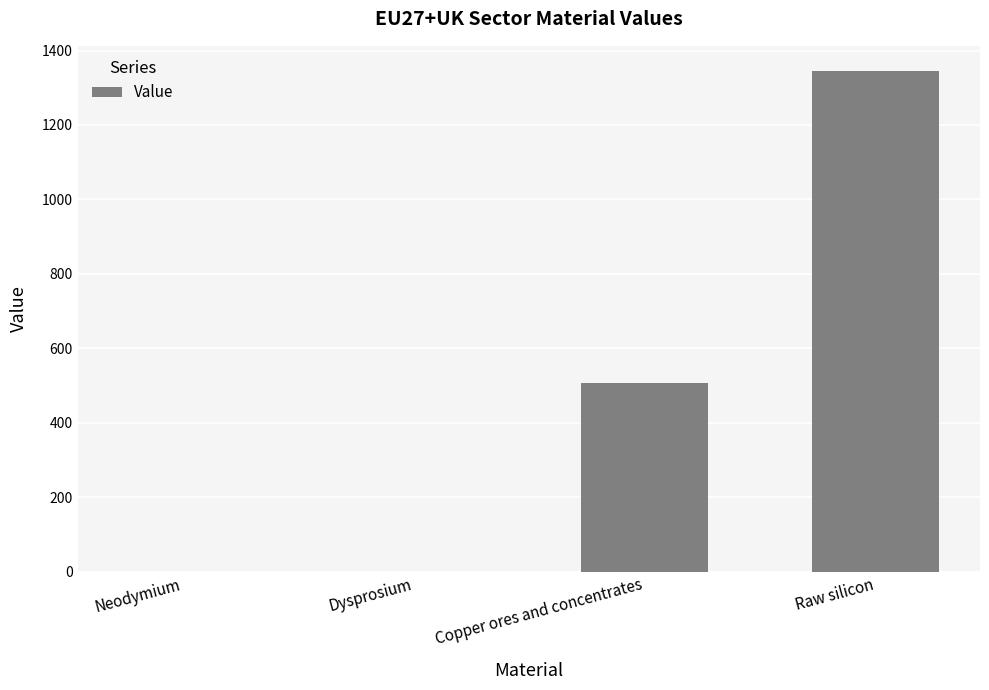

What is the maximum value shown in the chart?

1345.4